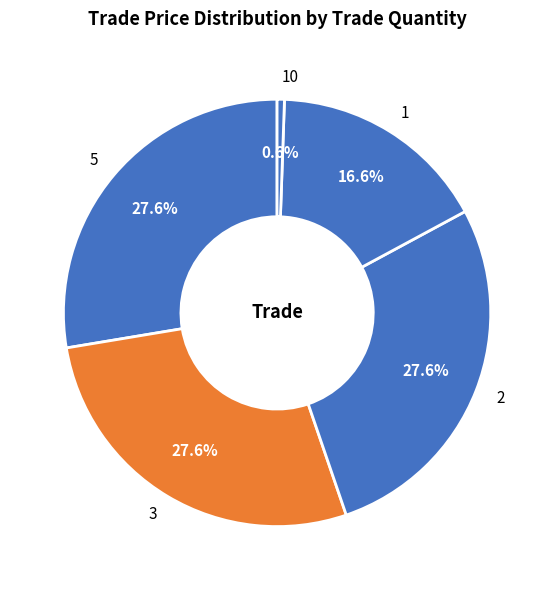

The 3 slice represents 28% of the pie. True or false?

True